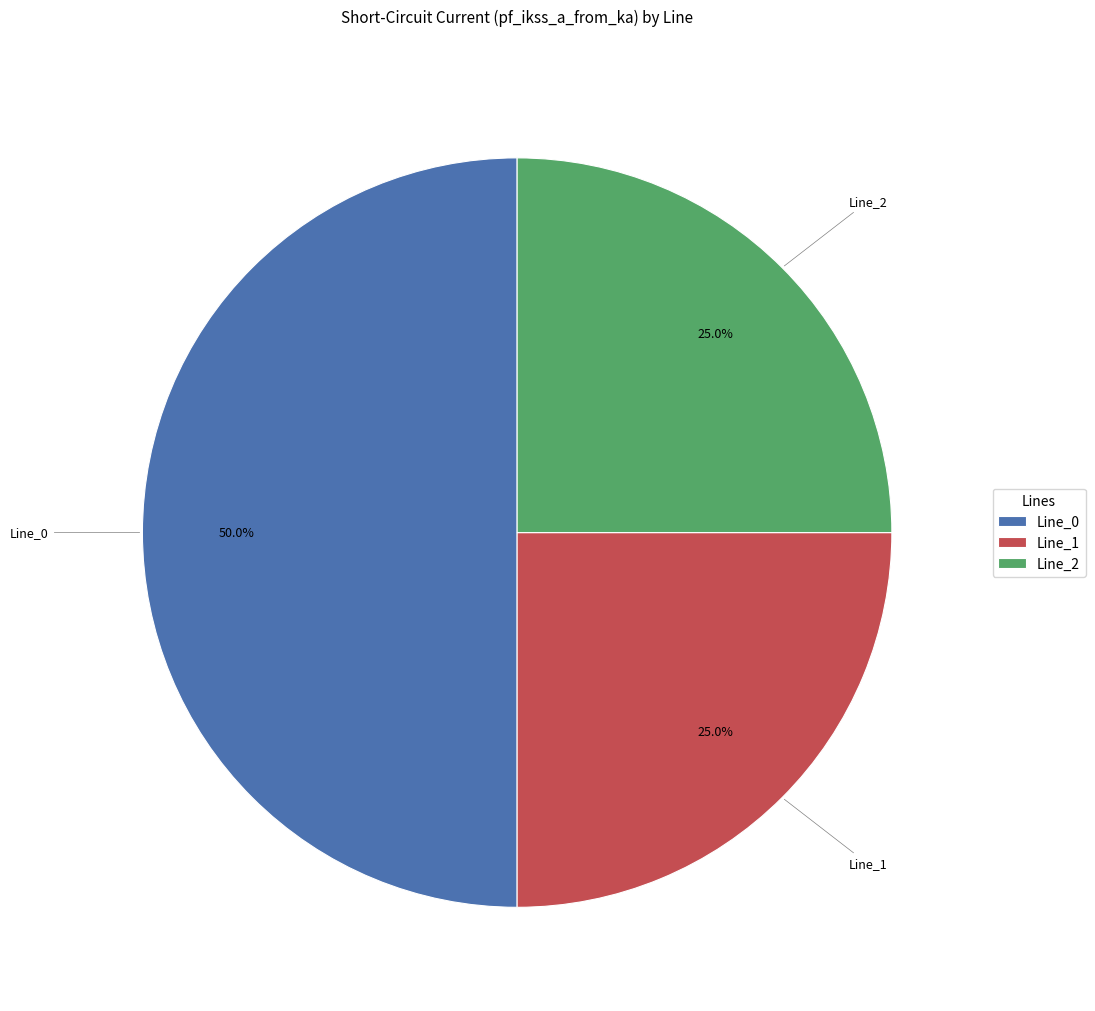

To the nearest percent, what is the difference between the largest and smallest slice percentages?

25%